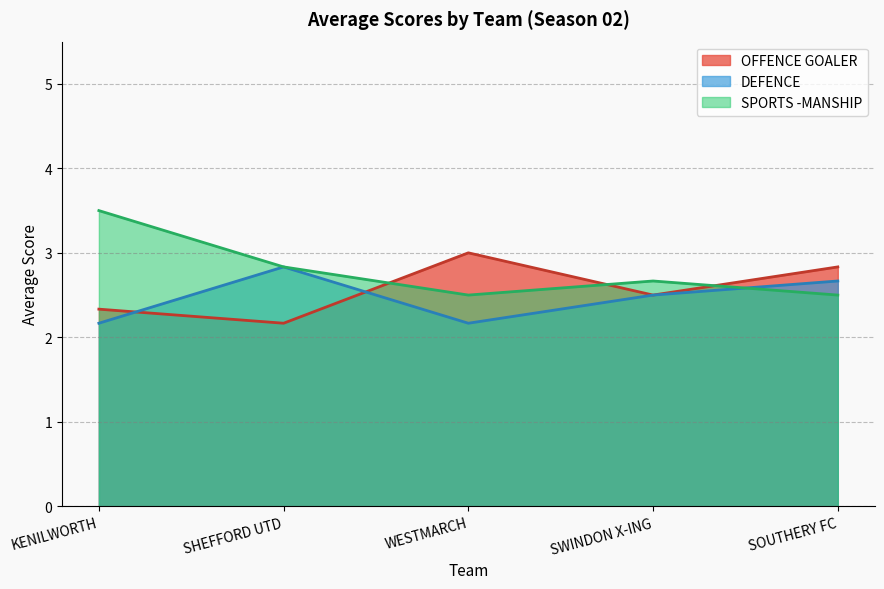

Reading left to right, what are all the values shown in this chart?

OFFENCE GOALER: KENILWORTH=2.3	SHEFFORD UTD=2.2	WESTMARCH=3.0	SWINDON X-ING=2.5	SOUTHERY FC=2.8
DEFENCE: KENILWORTH=2.2	SHEFFORD UTD=2.8	WESTMARCH=2.2	SWINDON X-ING=2.5	SOUTHERY FC=2.7
SPORTS -MANSHIP: KENILWORTH=3.5	SHEFFORD UTD=2.8	WESTMARCH=2.5	SWINDON X-ING=2.7	SOUTHERY FC=2.5